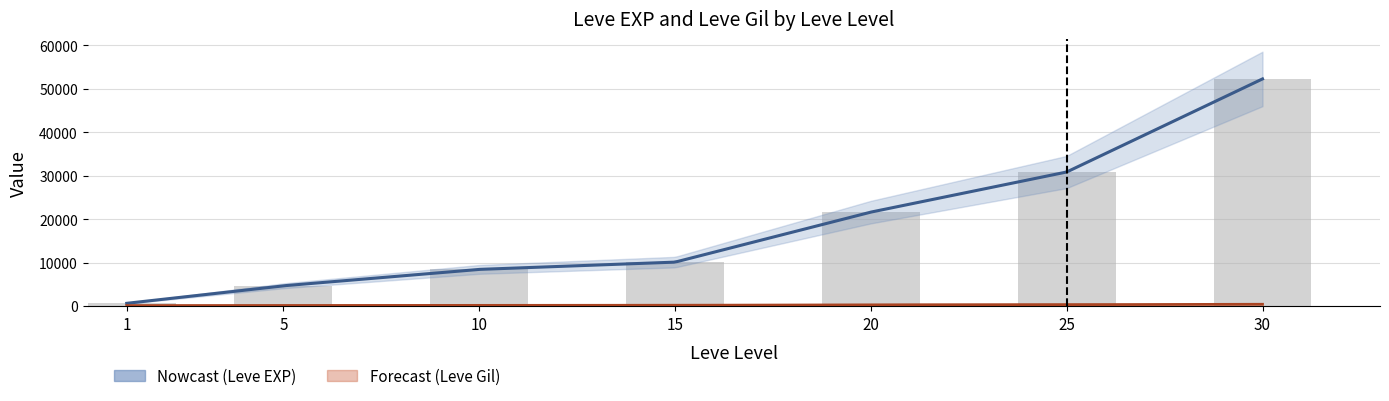

List the labels in order of value, smallest first.

1, 5, 10, 15, 20, 25, 30